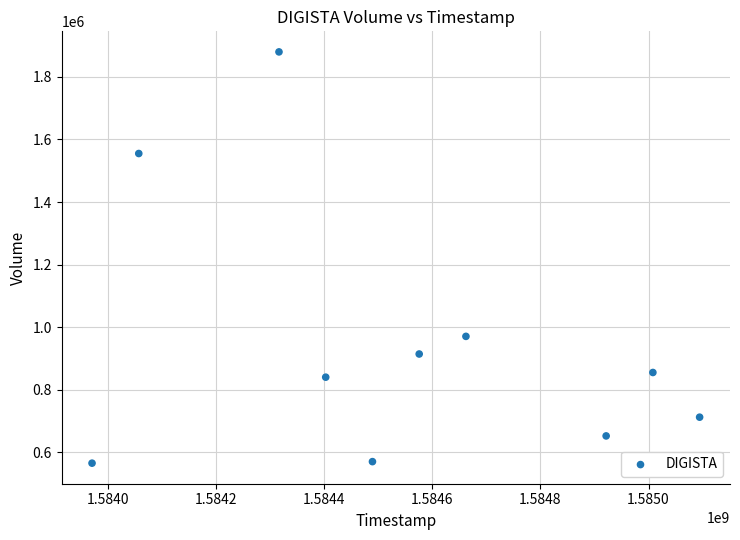

What Y value in the scatter plot is closest to 1222550?

970500